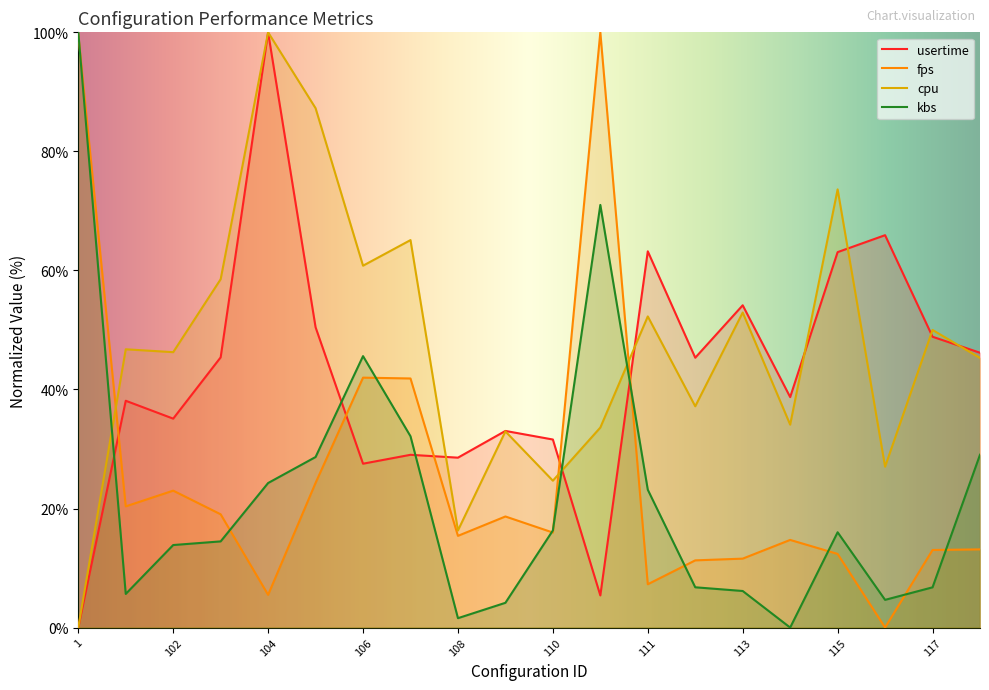

Which series has the largest range (max minus min)?

usertime